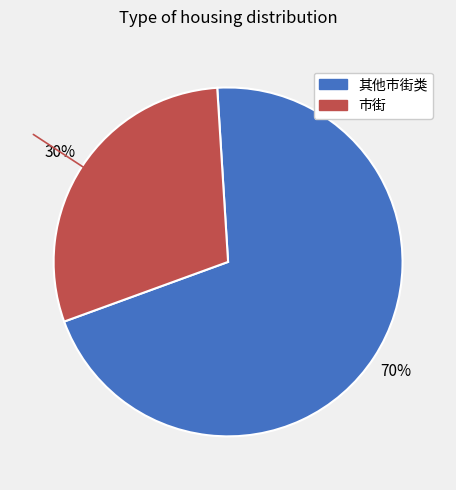

Is there a majority slice in this chart?

Yes